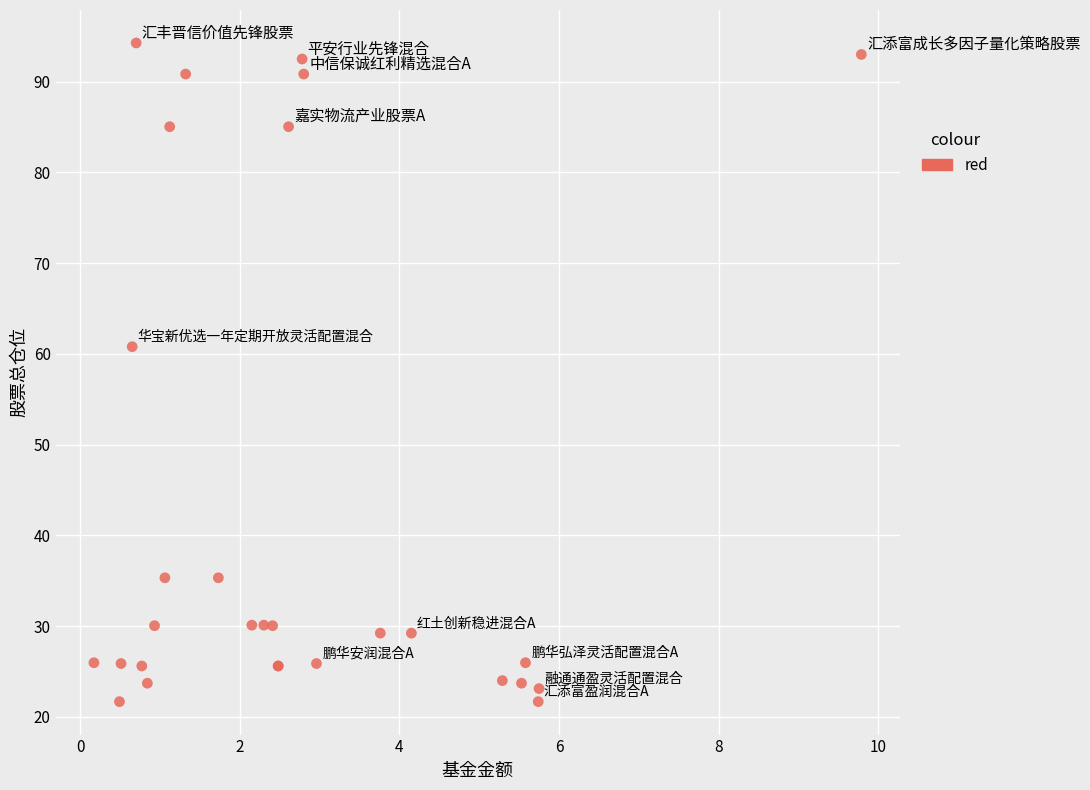

What Y value in the scatter plot is closest to 57?

60.8